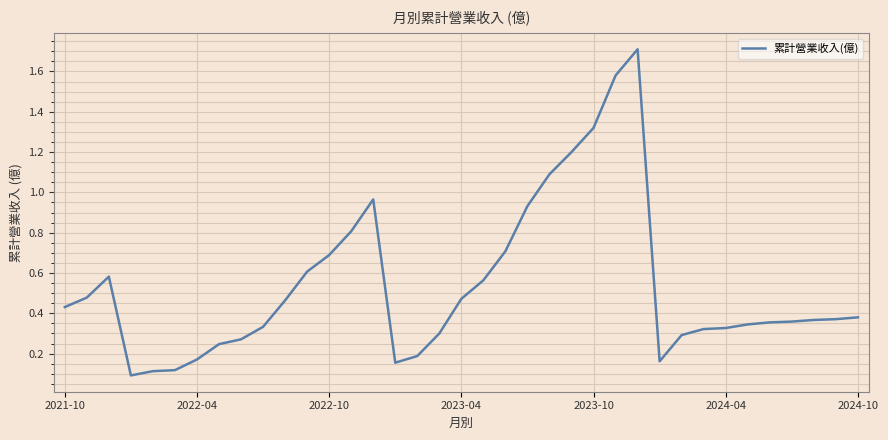

How many lines are shown in the chart?

1